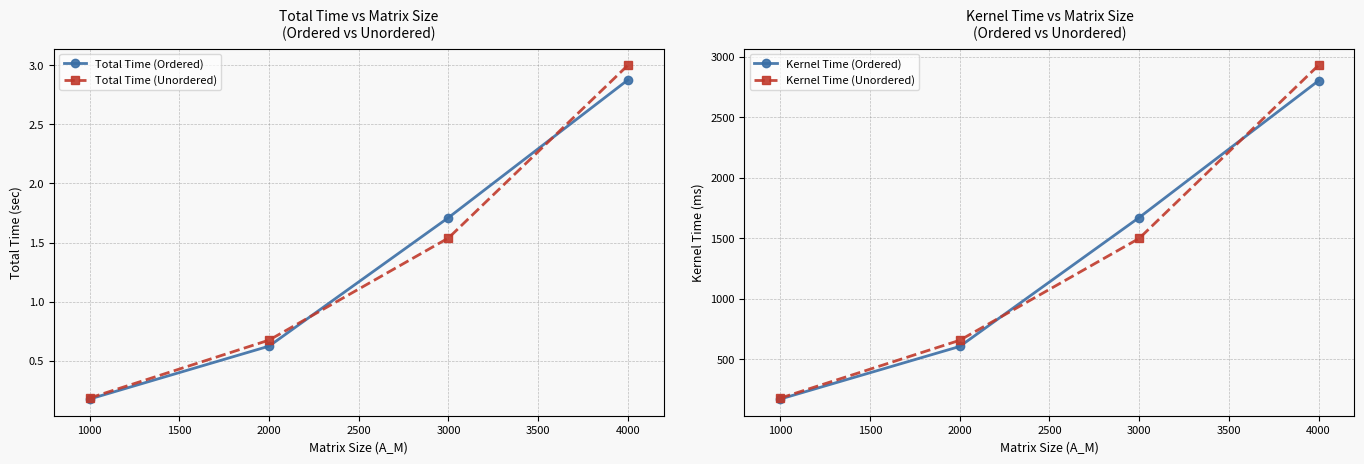

Rank the categories by Kernel Time (Ordered) value from highest to lowest.

4000, 3000, 2000, 1000